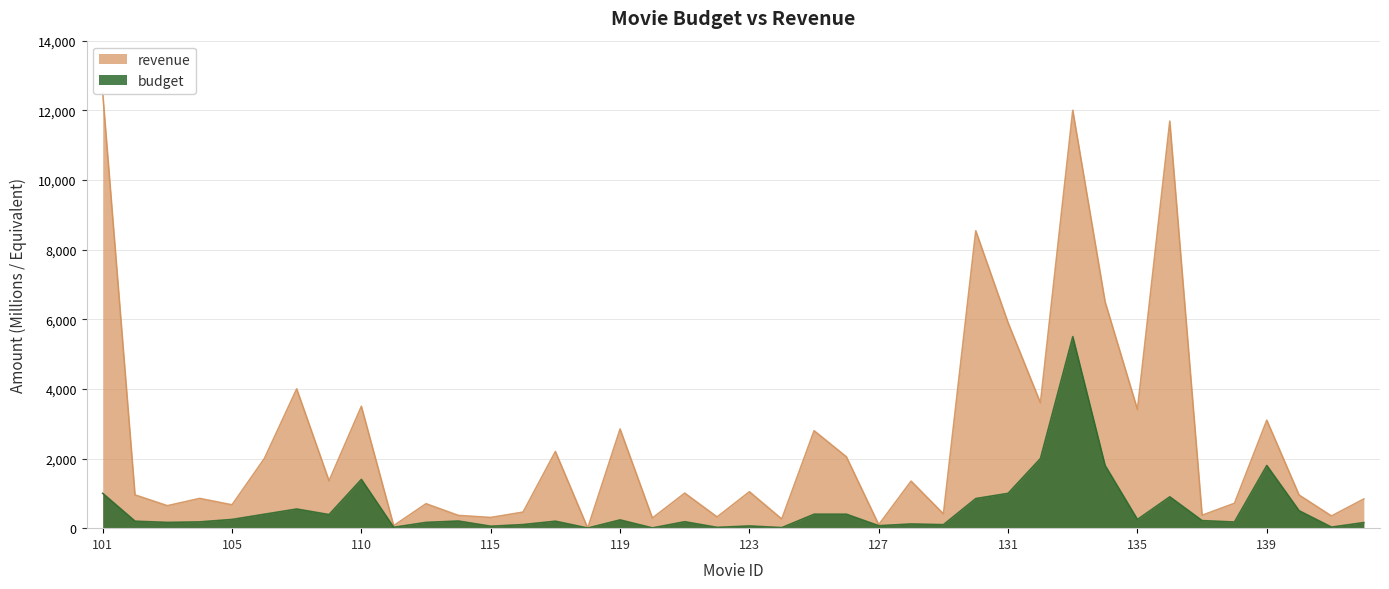

How many interior local peaks does the budget series have?

11